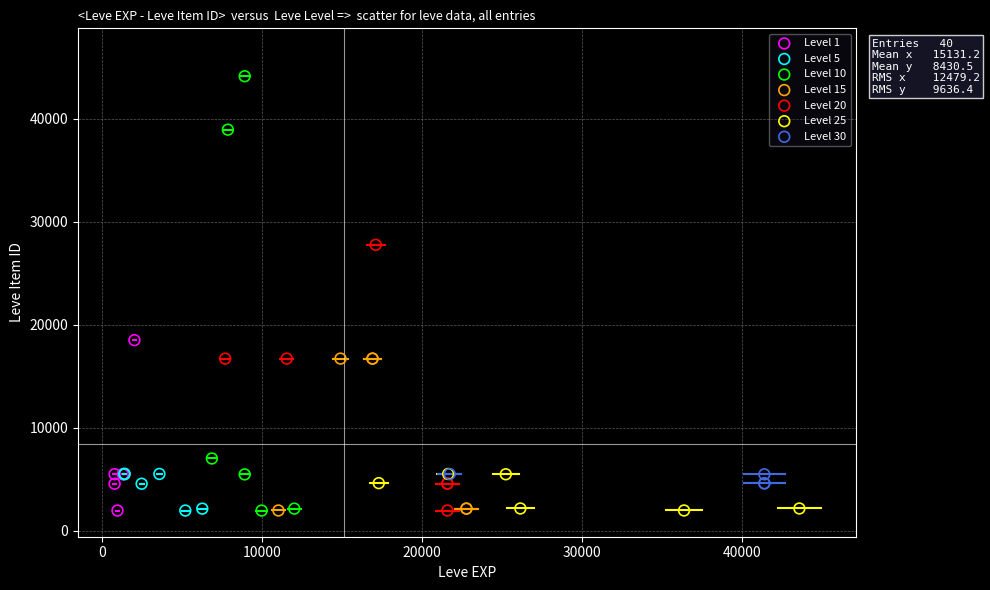

Which series has the largest Y range (max minus min)?

Level 10